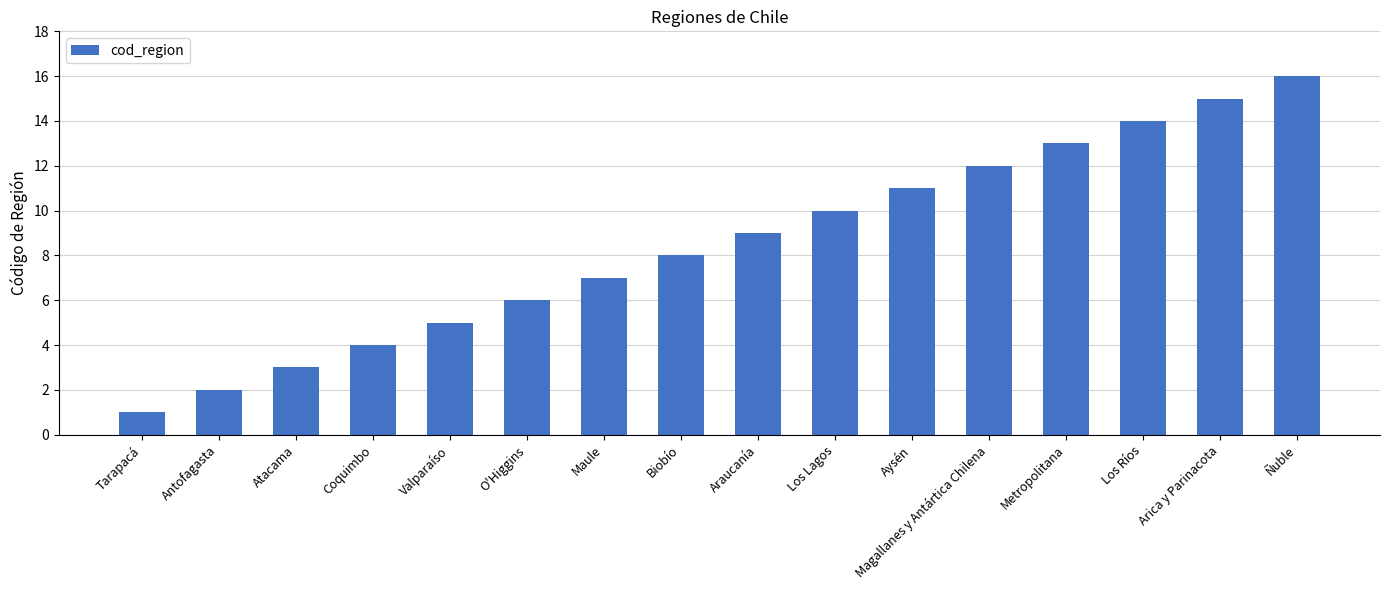

What is the difference between the values at Aysén and Valparaíso?

6